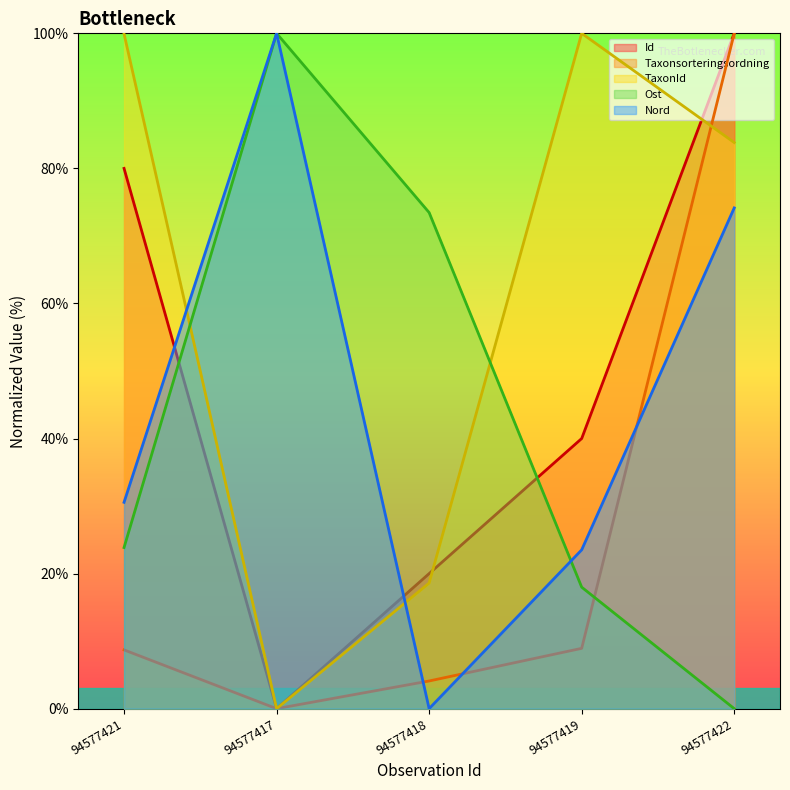

How many interior local valleys does the Taxonsorteringsordning series have?

1